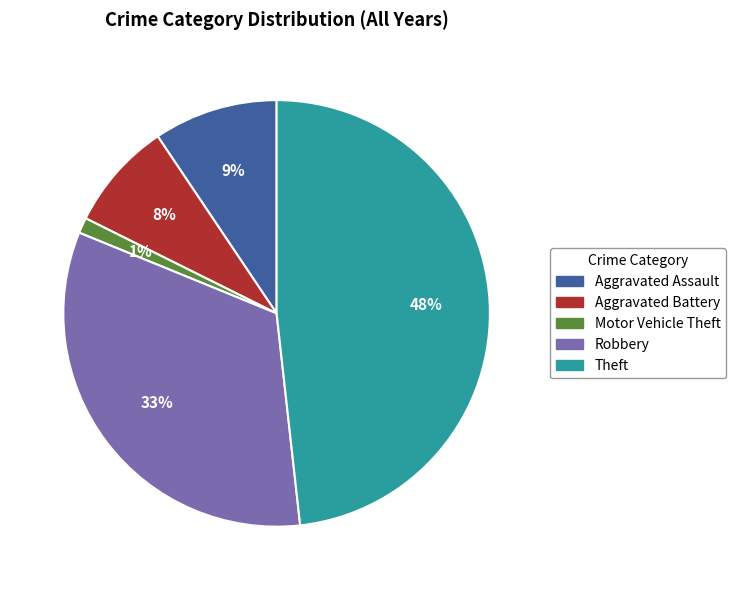

How many slices are in this pie chart?

5